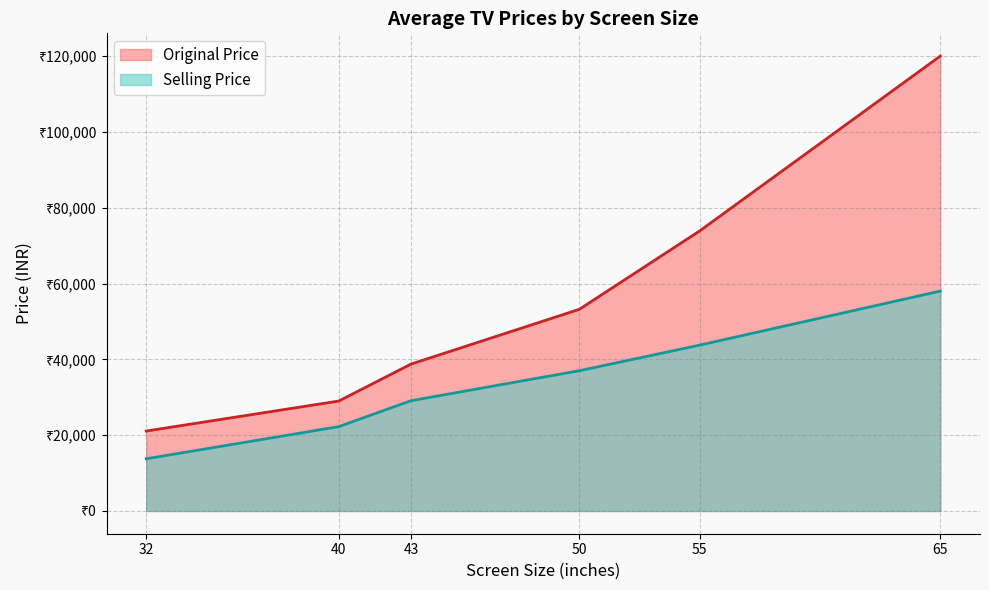

Is the value of Original Price at 43 greater than the value of Selling Price at 32?

Yes